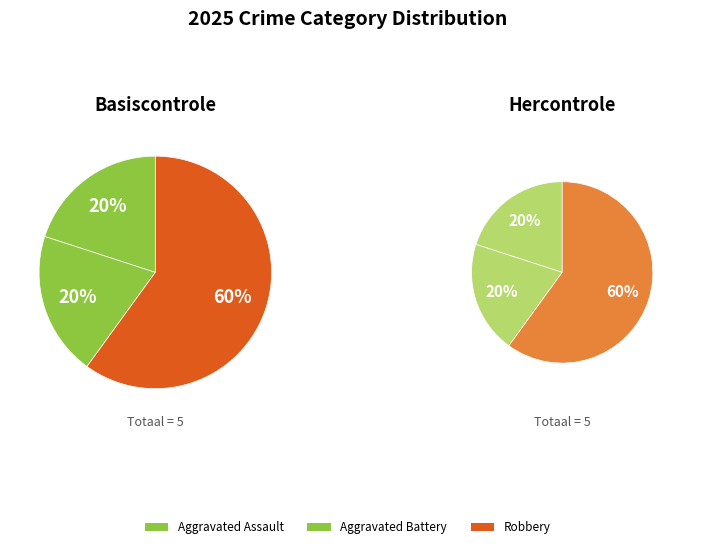

Which slice is the smallest?

Aggravated Assault